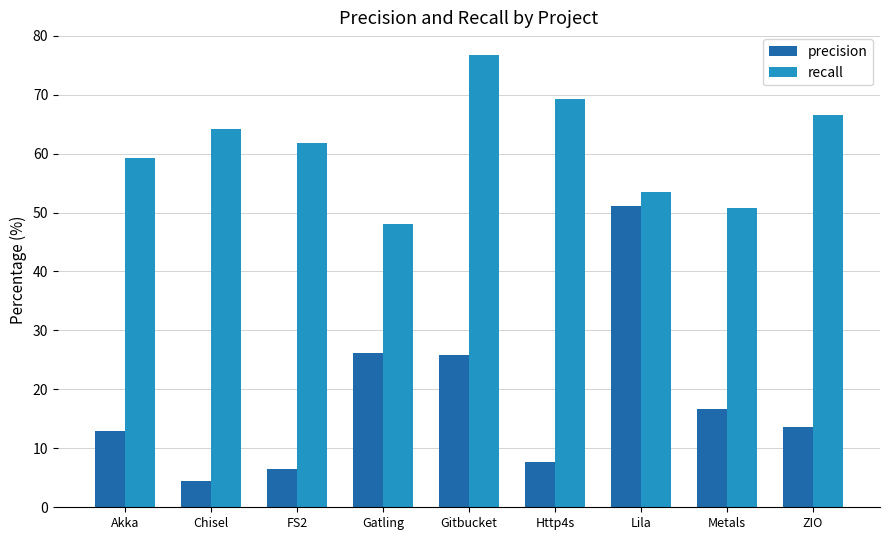

What is the average value of the precision series?

18.3